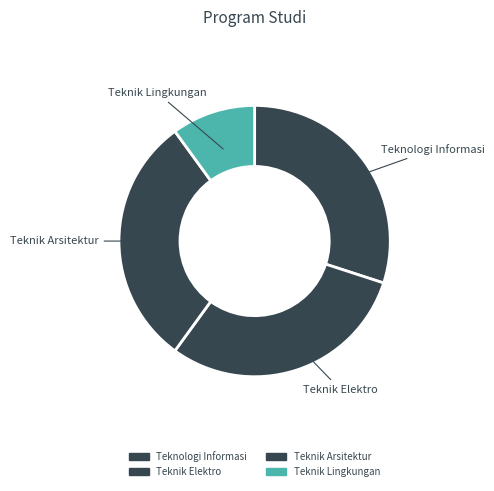

What is the smallest slice in the pie chart?

Teknik Lingkungan